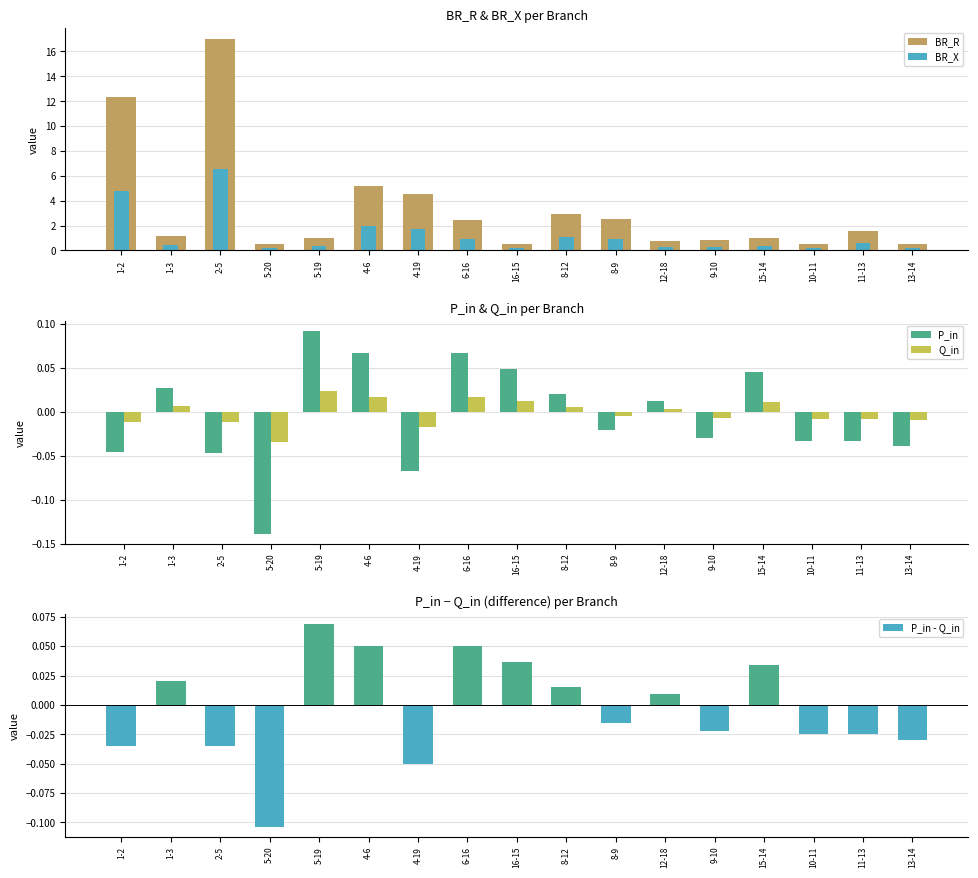

What is the difference between the P_in values at 5-19 and 4-19?

0.2